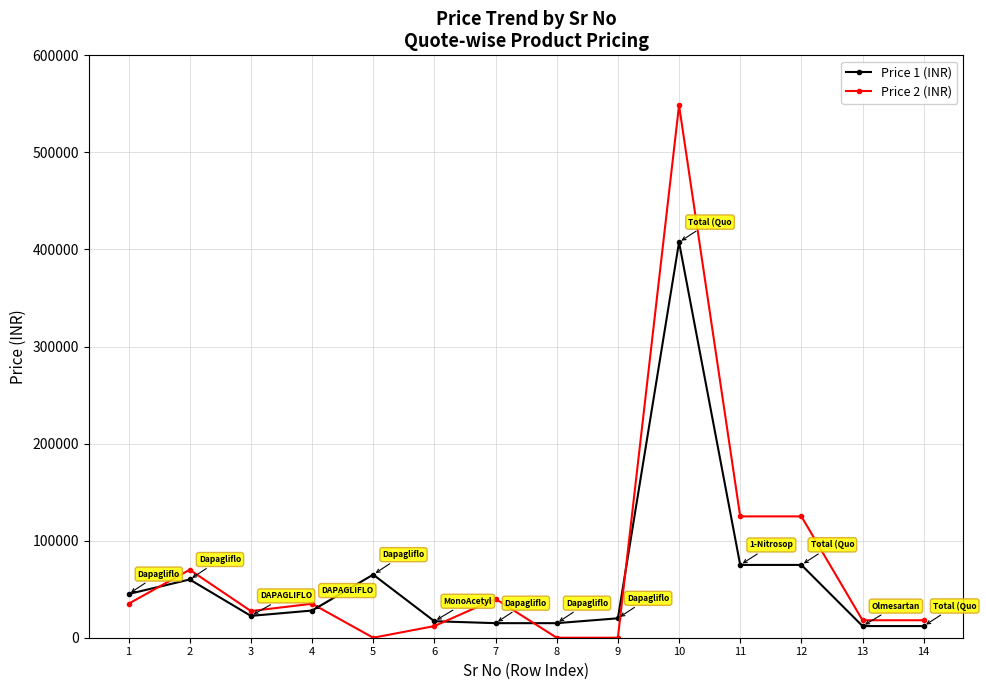

What is the maximum value for Price 2 (INR)?

548500